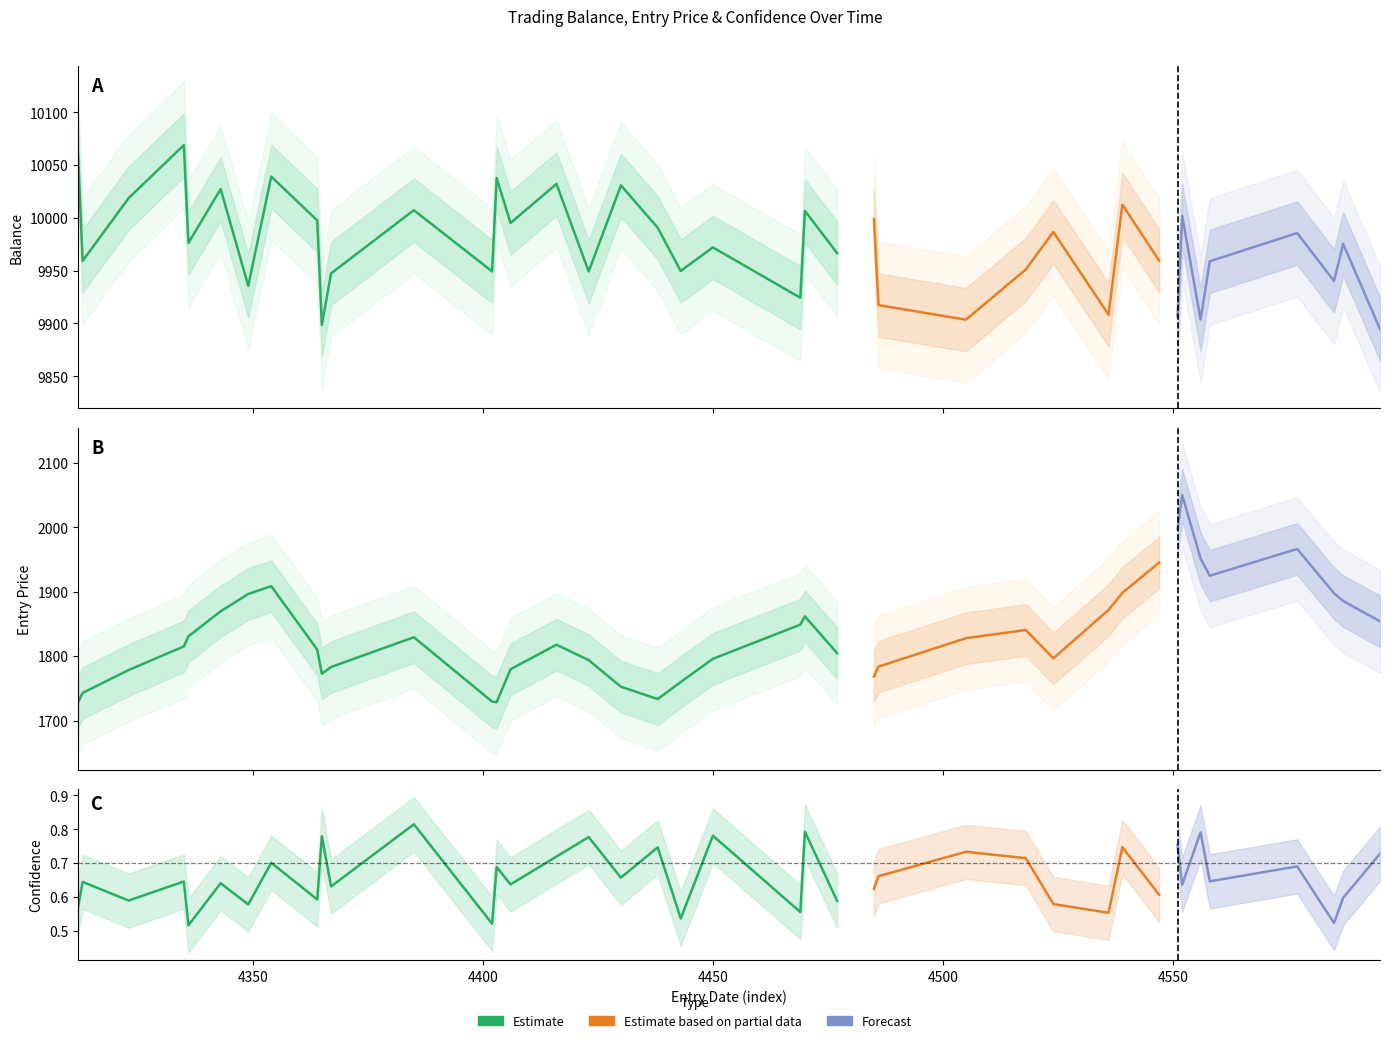

What is the difference between the maximum and minimum values in the entry_price series?

321.8